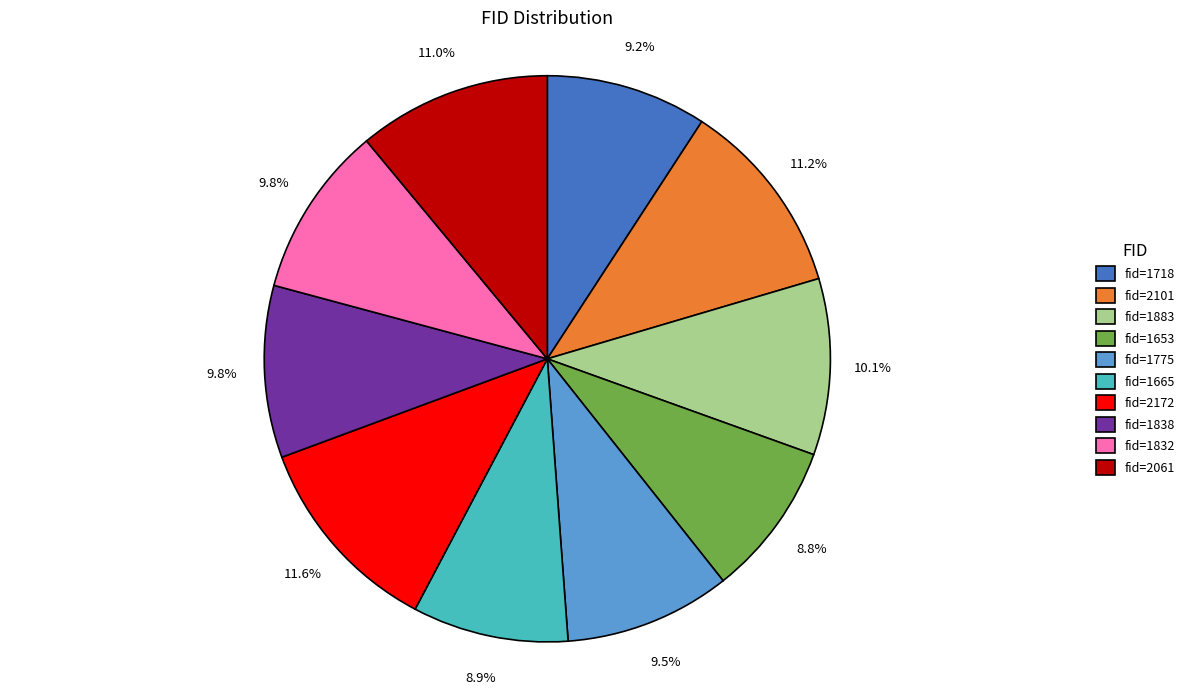

What is the total percentage of fid=1832 and fid=2172?

21.4%